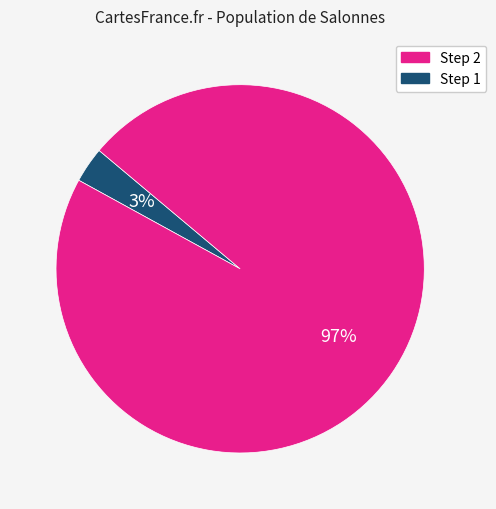

To the nearest percent, what is the difference between the largest and smallest slice percentages?

94%